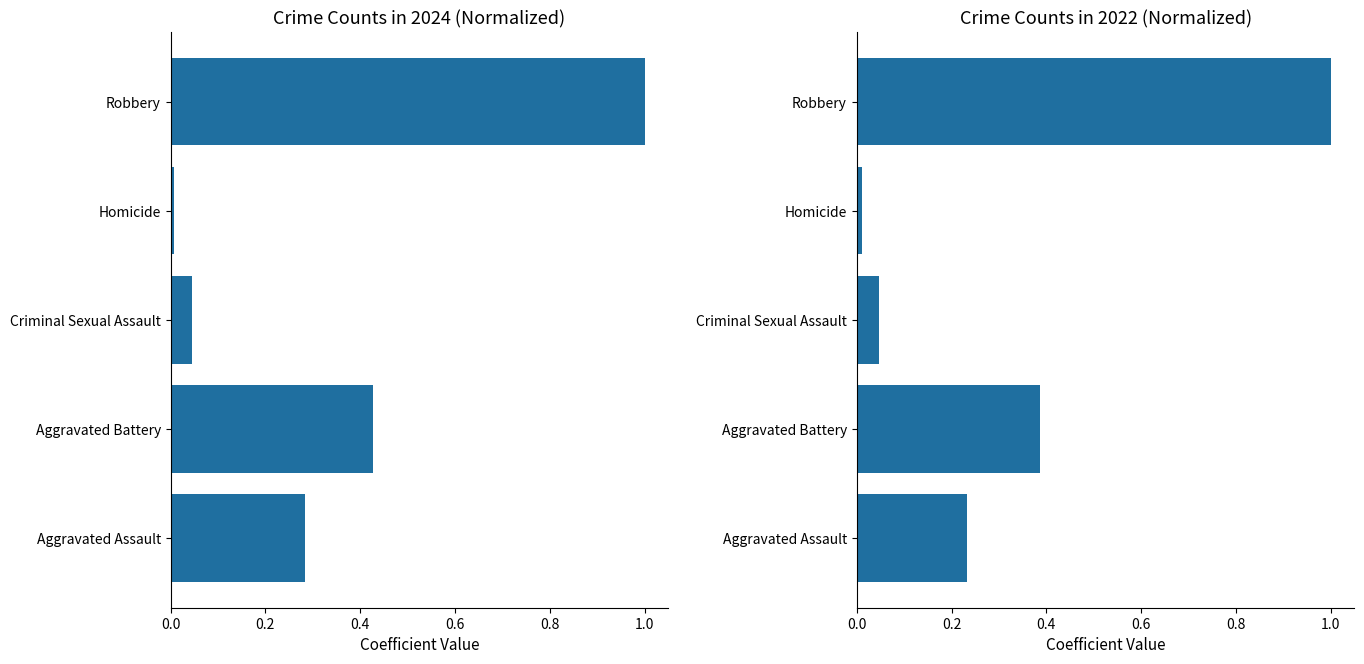

Which series has the largest range (max minus min)?

2024 (normalized)